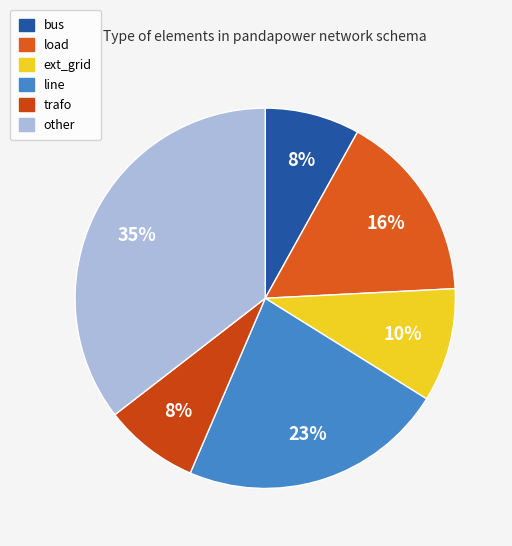

Does trafo account for over 50% of the chart?

No